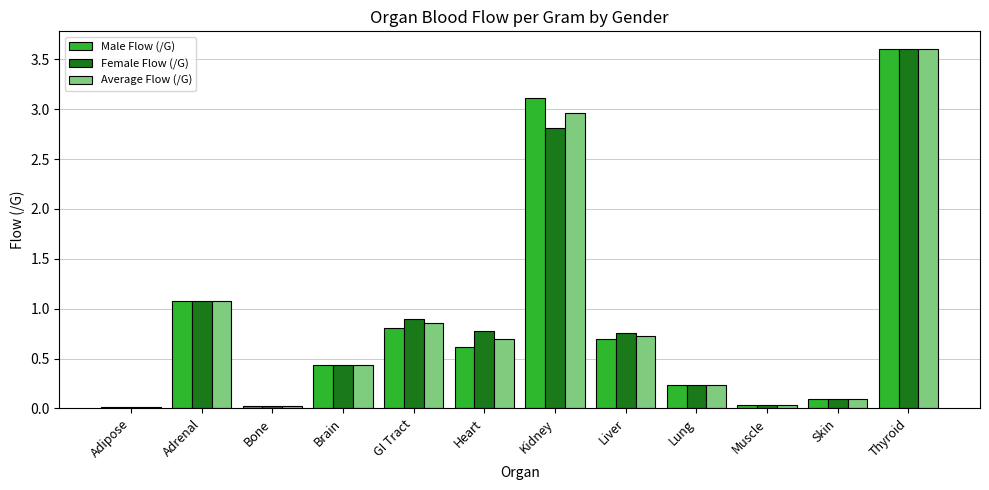

The value of Male Flow (/G) at Bone is 0.0. True or false?

True